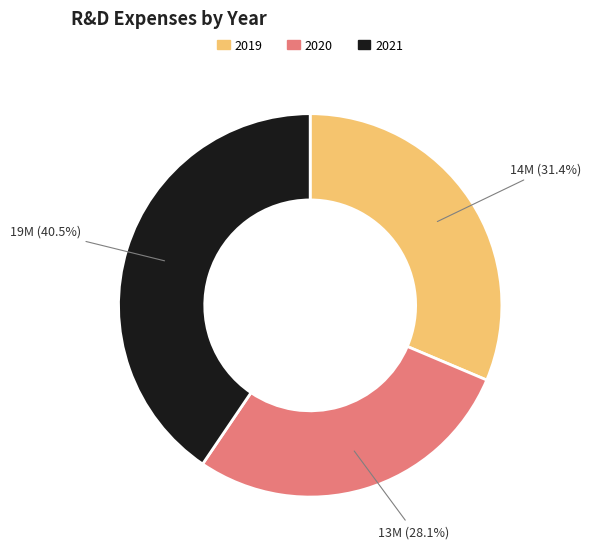

To the nearest percent, what is the combined percentage of 2020 and 2021?

69%